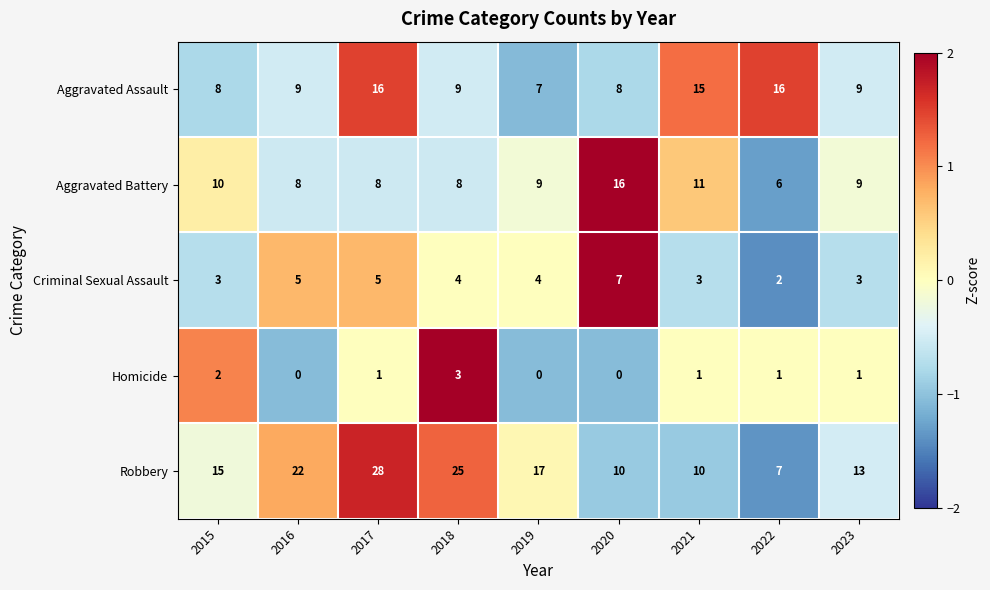

What is the spread (max minus min) of values at 2019?

17